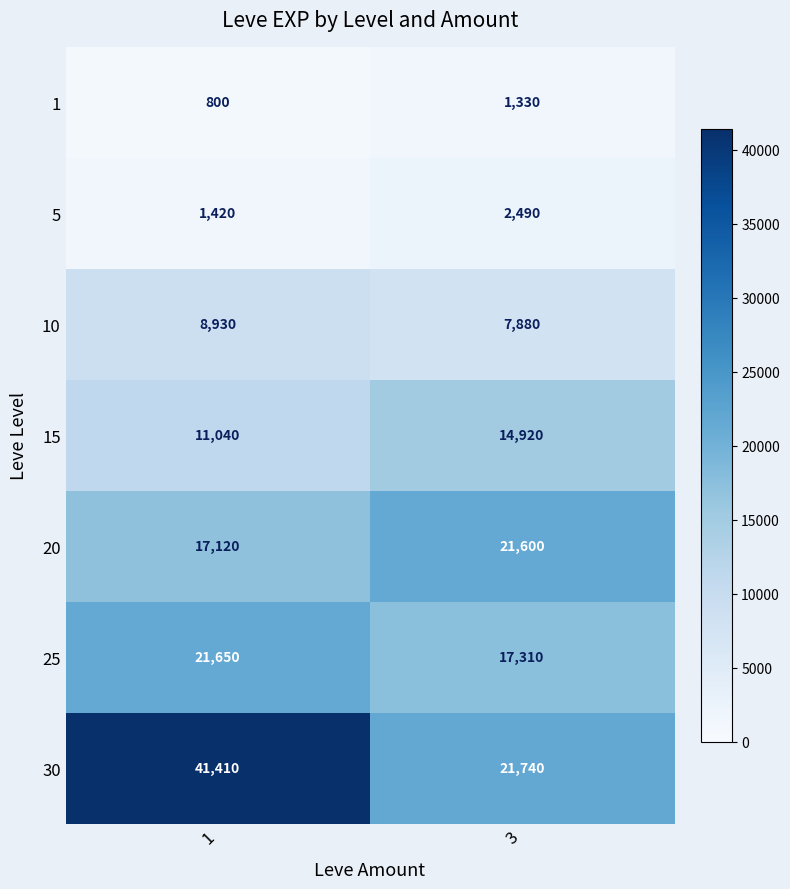

True or false: 1 has a value of 1400 at 1.

False